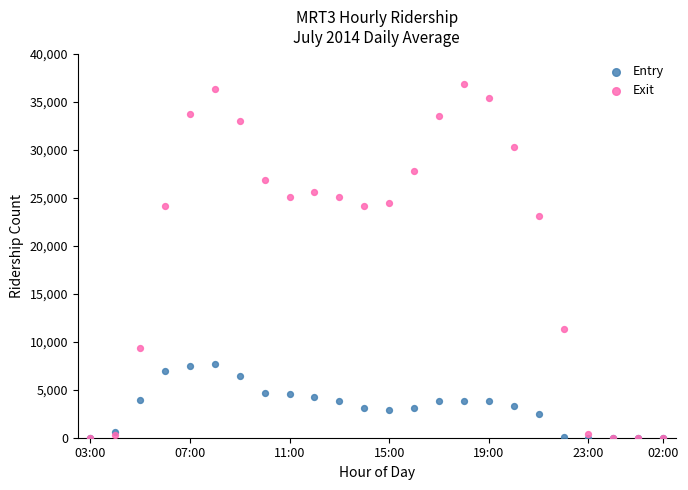

In the Exit series, what Y value is closest to 18429?

23117.2